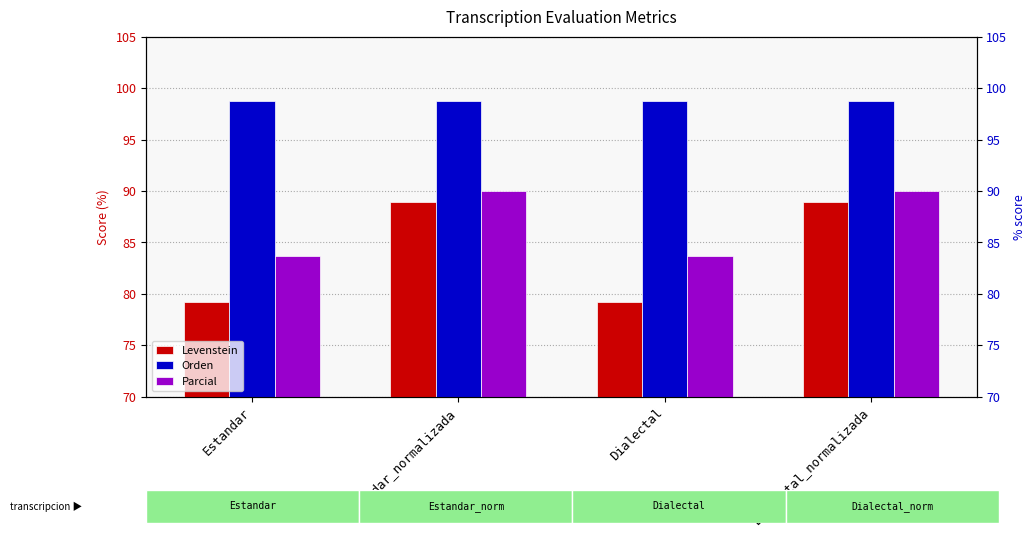

Which series has the widest spread of values?

Levenstein